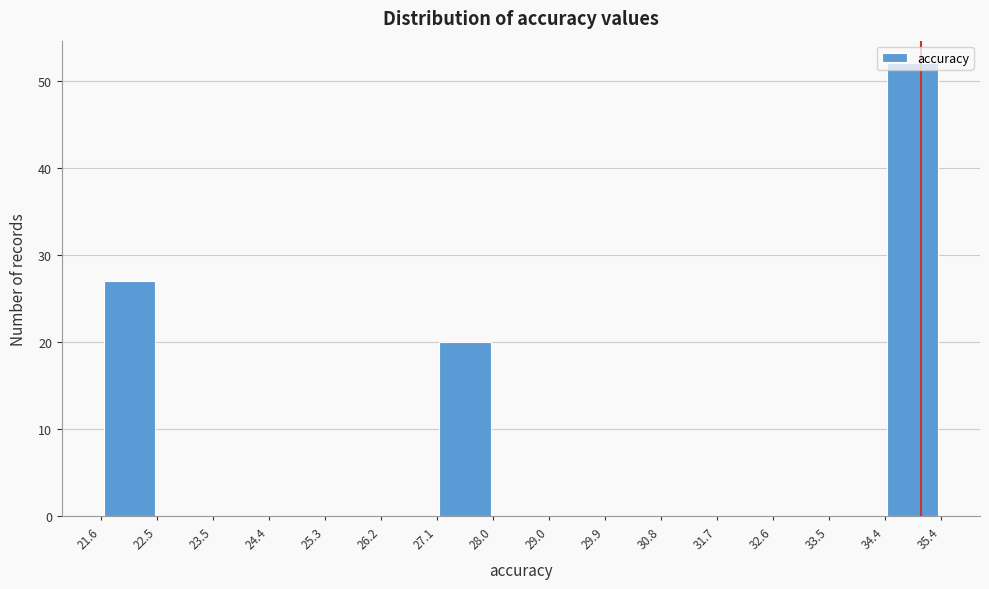

Reading left to right, list every bar in this chart as the range it spans on the x-axis followed by its height. The values are not printed on the chart, so give them approximately, as read against the axis.

21.6 to 22.5: 27
22.5 to 23.5: 0
23.5 to 24.4: 0
24.4 to 25.3: 0
25.3 to 26.2: 0
26.2 to 27.1: 0
27.1 to 28.0: 20
28.0 to 29.0: 0
29.0 to 29.9: 0
29.9 to 30.8: 0
30.8 to 31.7: 0
31.7 to 32.6: 0
32.6 to 33.5: 0
33.5 to 34.4: 0
34.4 to 35.4: 52